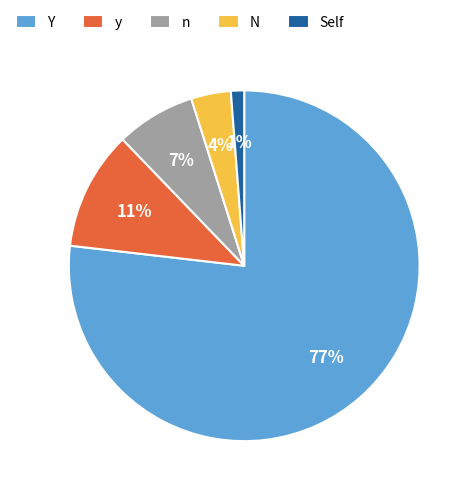

To the nearest percent, what is the average slice percentage?

20%